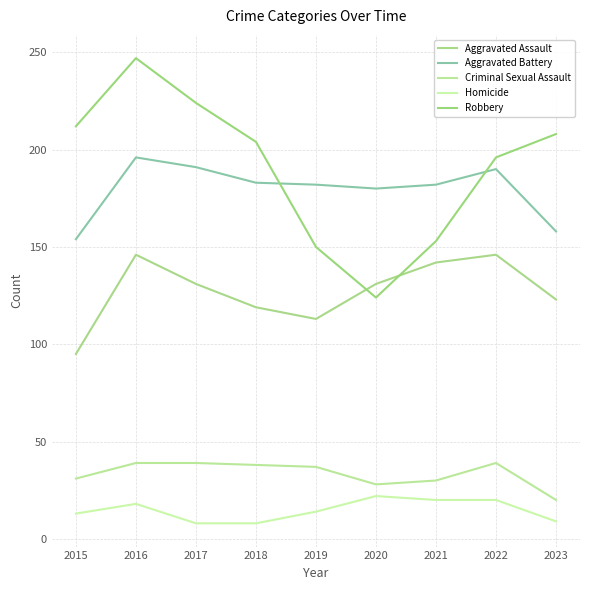

What is the difference between the Aggravated Battery values at 2021 and 2018?

1